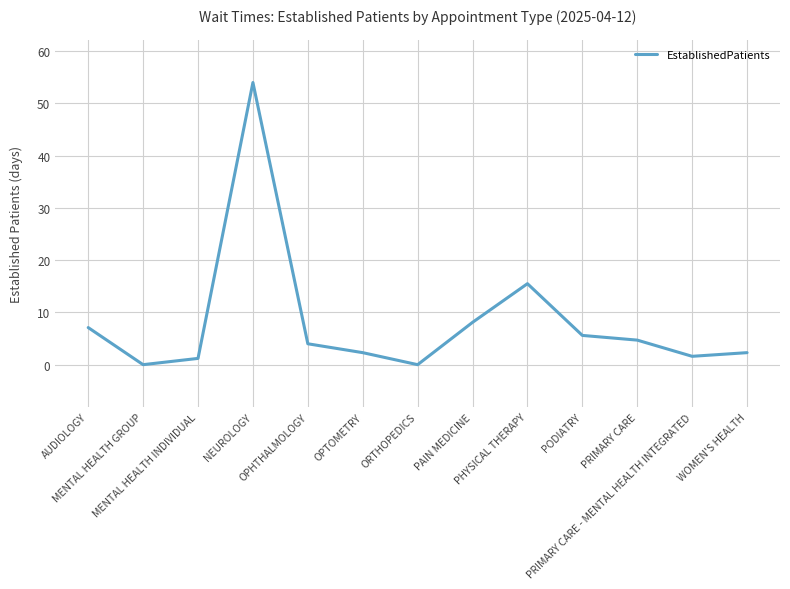

What is the change in value from PODIATRY to PRIMARY CARE?

-0.9